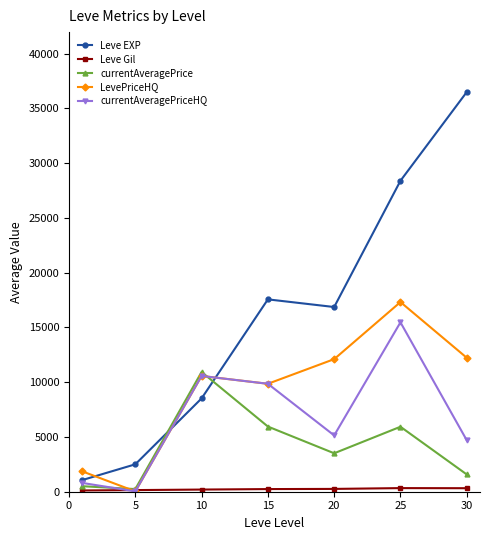

What is the average value of the Leve EXP series?

15914.9